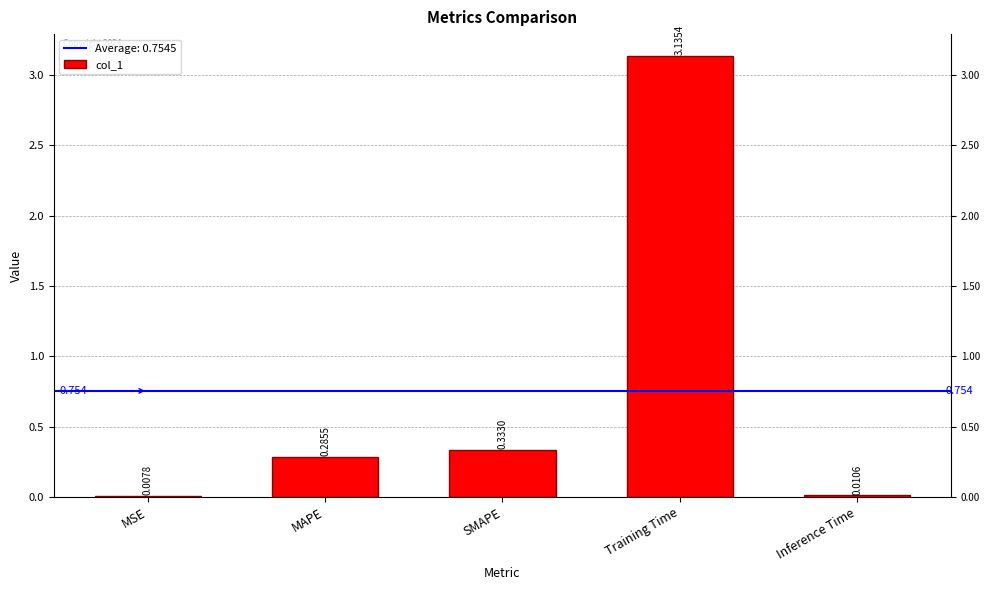

How many categories are shown in the chart?

5